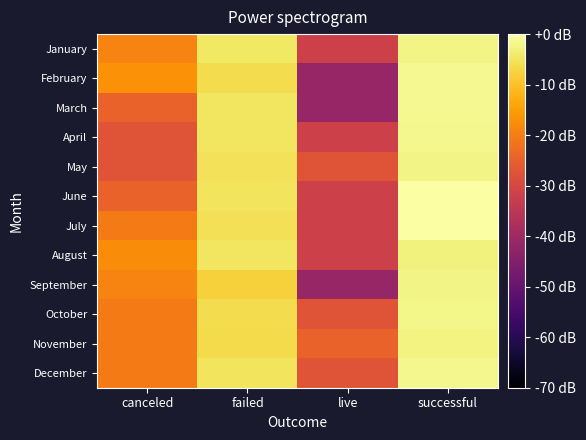

Rank the series at failed from highest to lowest value.

January, March, April, August, June, December, May, July, February, October, November, September